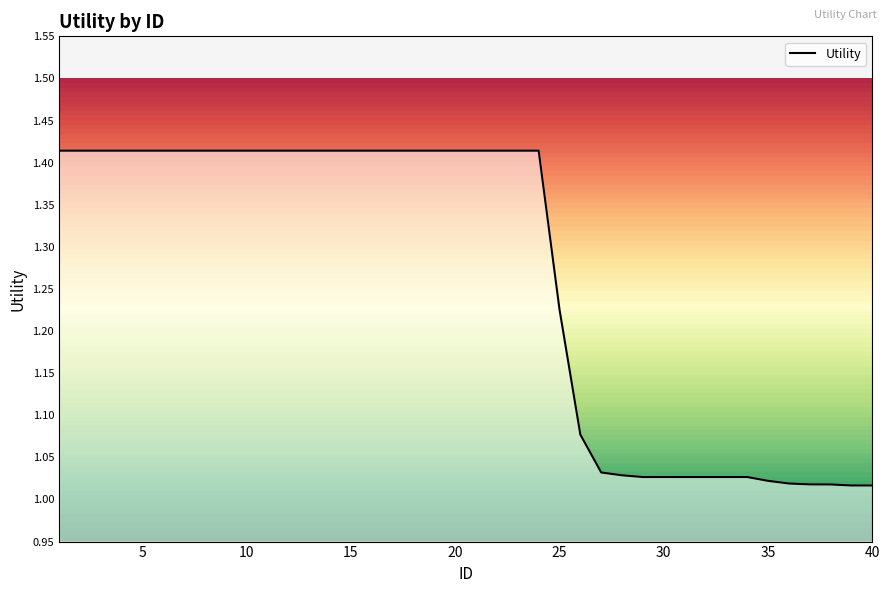

Is this an area chart (filled region under the line)?

No